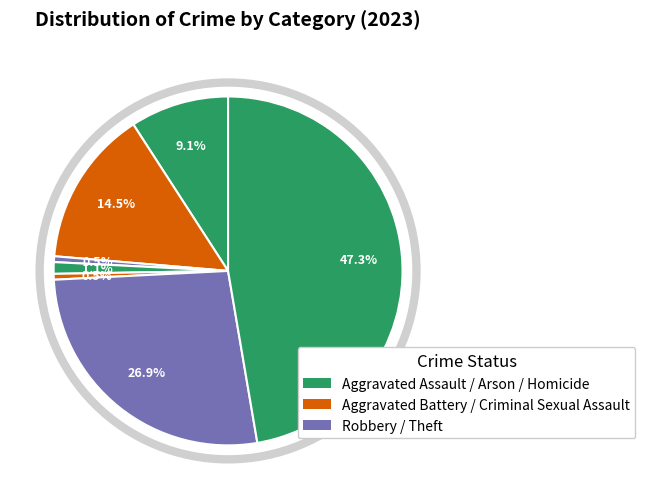

How many slices are in this pie chart?

7